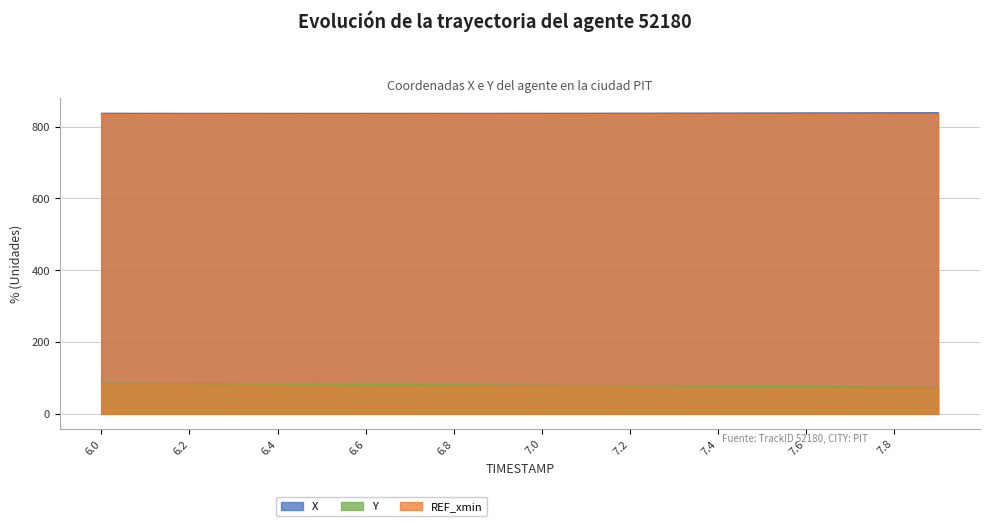

The Y series shows 81.8 at 6.6. True or false?

True